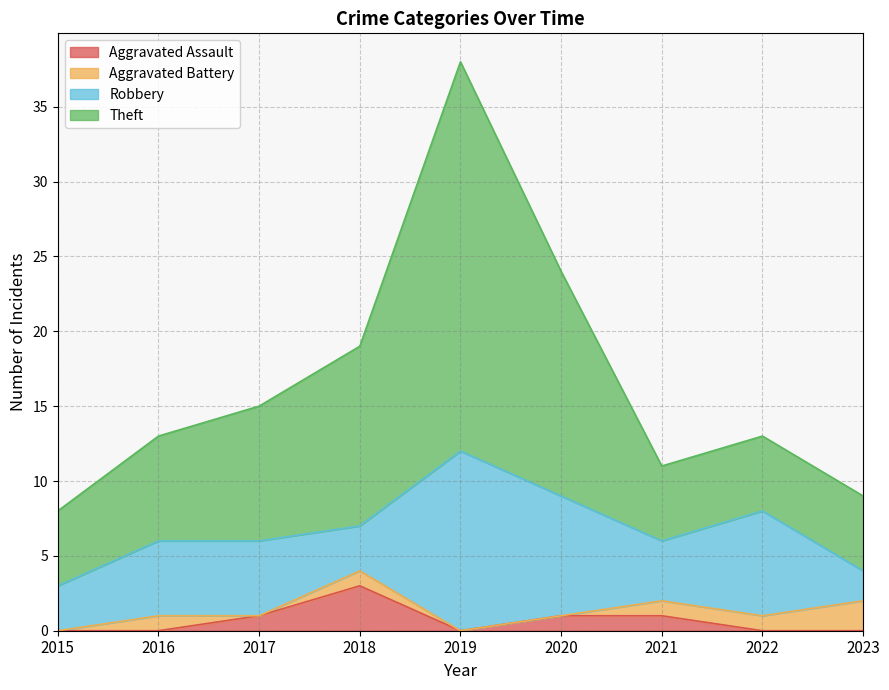

Does the chart have visible grid lines?

Yes